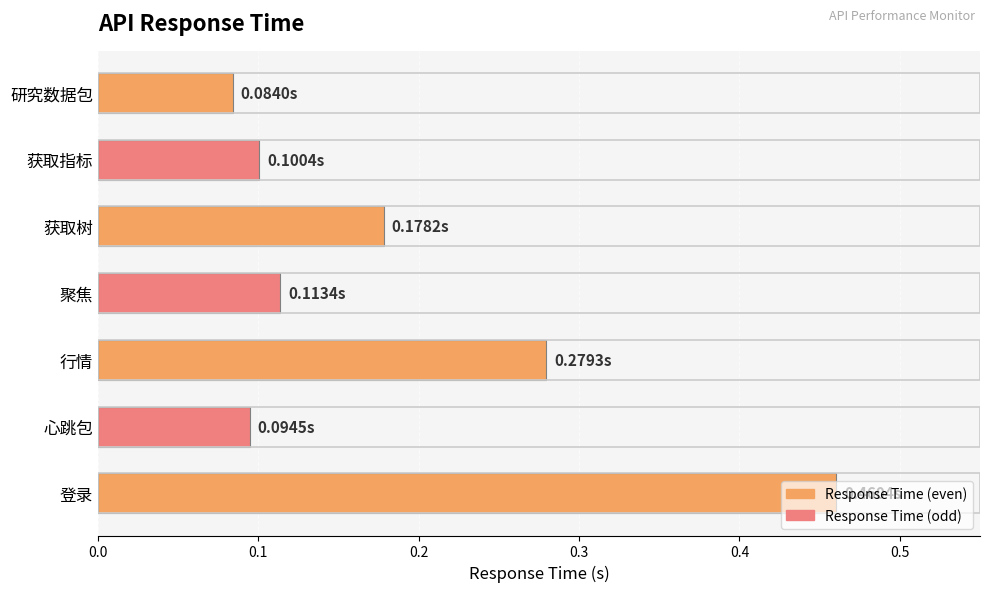

Between 研究数据包 and 获取指标, which is larger?

获取指标